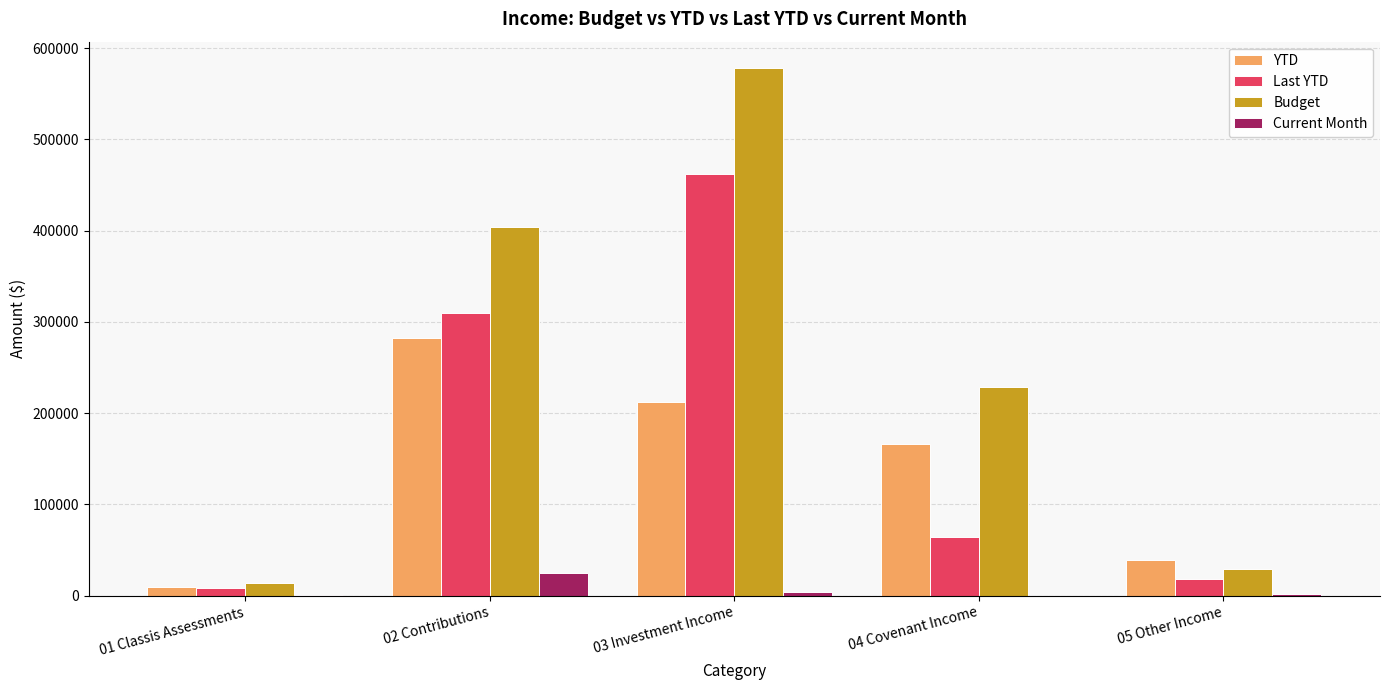

At which category is the sum across all series the highest?

03 Investment Income